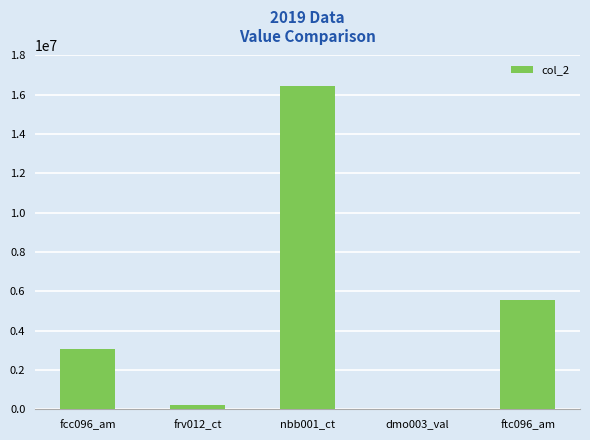

What is the change in value from fcc096_am to ftc096_am?

+2513210